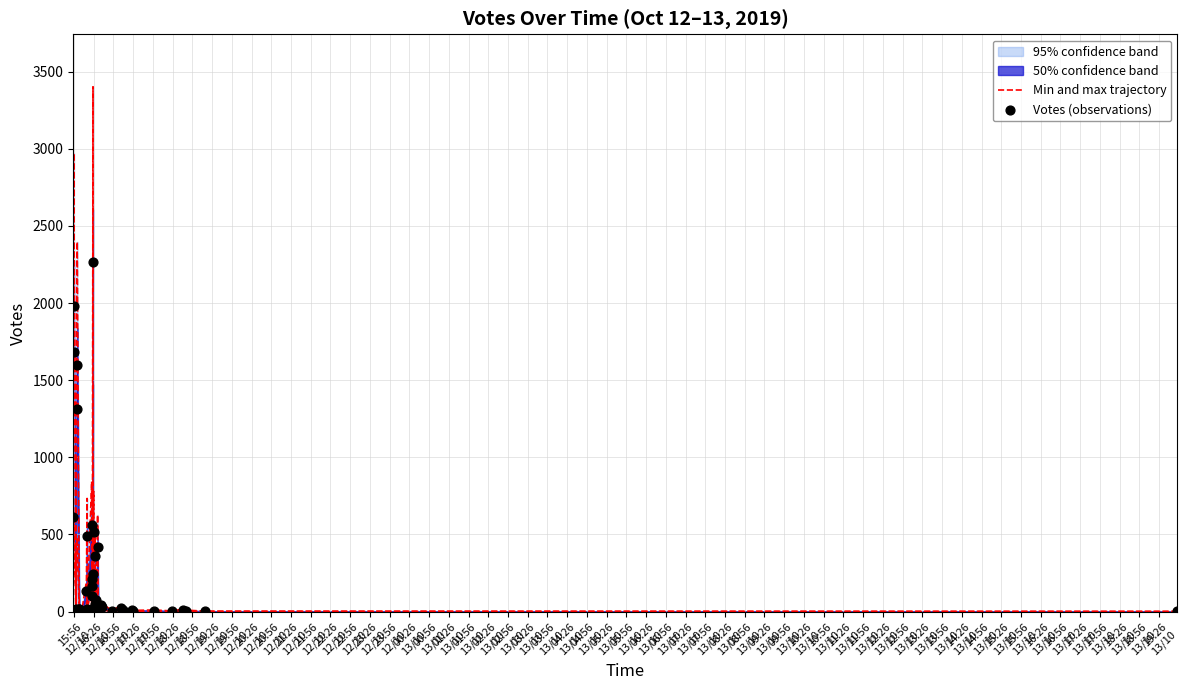

Is the value of Votes (observations) at 04:26
13/10 greater than the value of Min and max trajectory at 01:26
13/10?

Yes